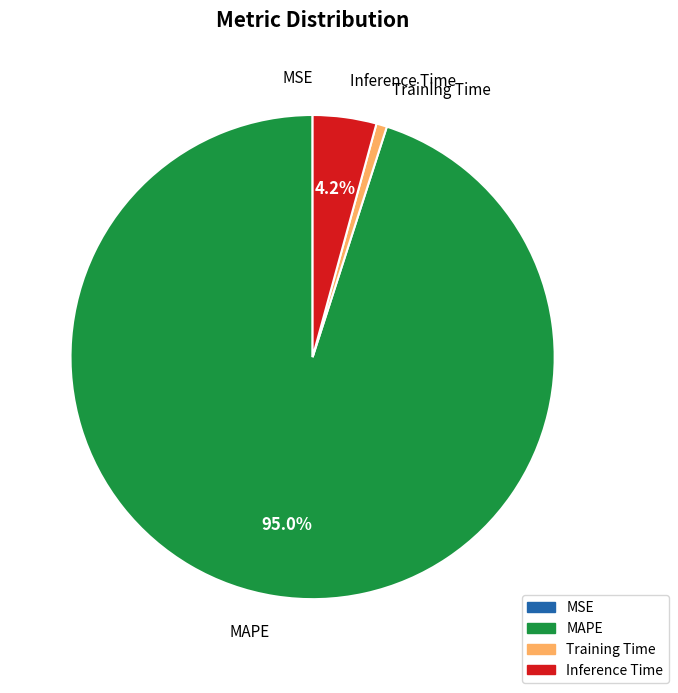

To the nearest percent, what is the difference between the MAPE and Training Time slice percentages?

94%